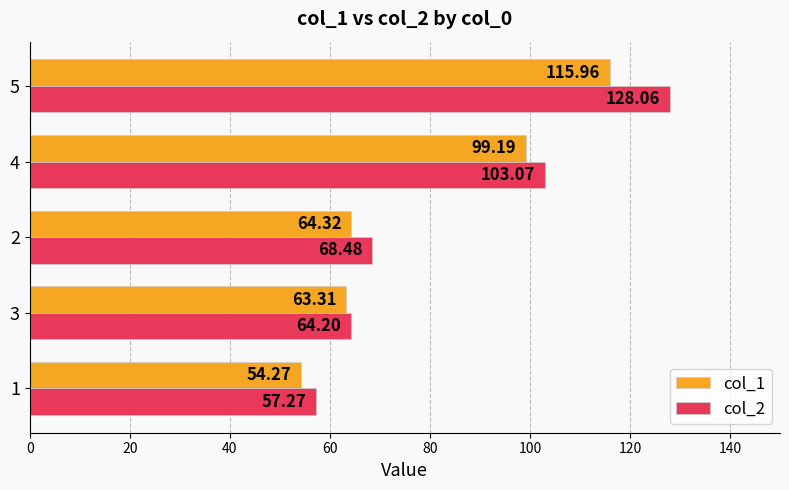

What is the spread (max minus min) of values at 2?

4.2